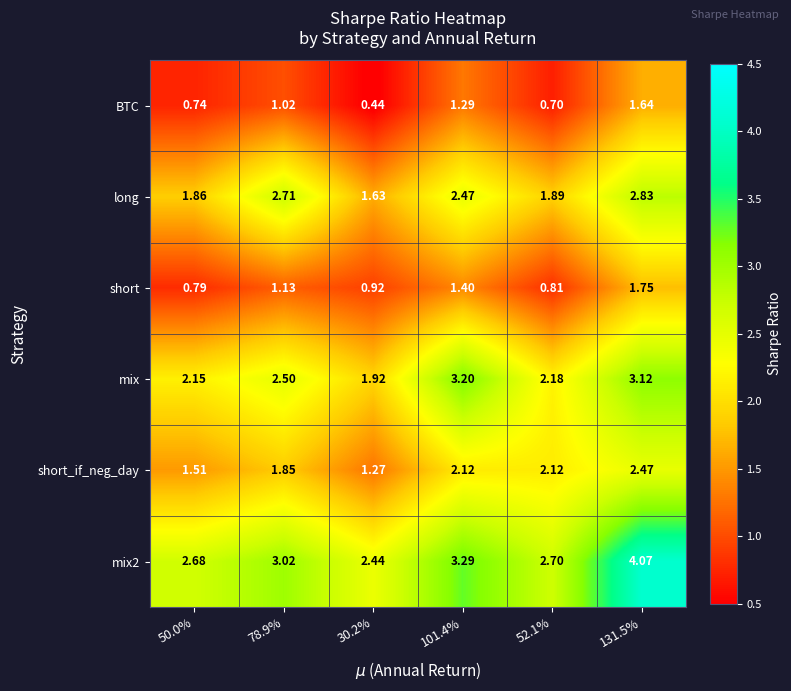

Is the value of long at 131.5% greater than the value of short at 131.5%?

Yes